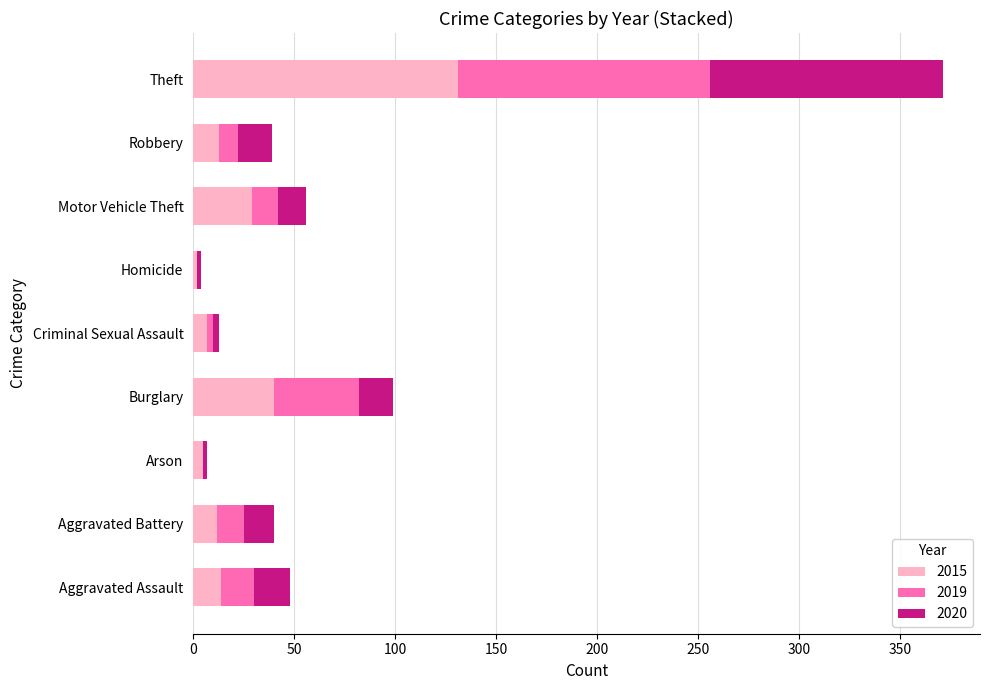

What is the highest value of the 2015 series?

131